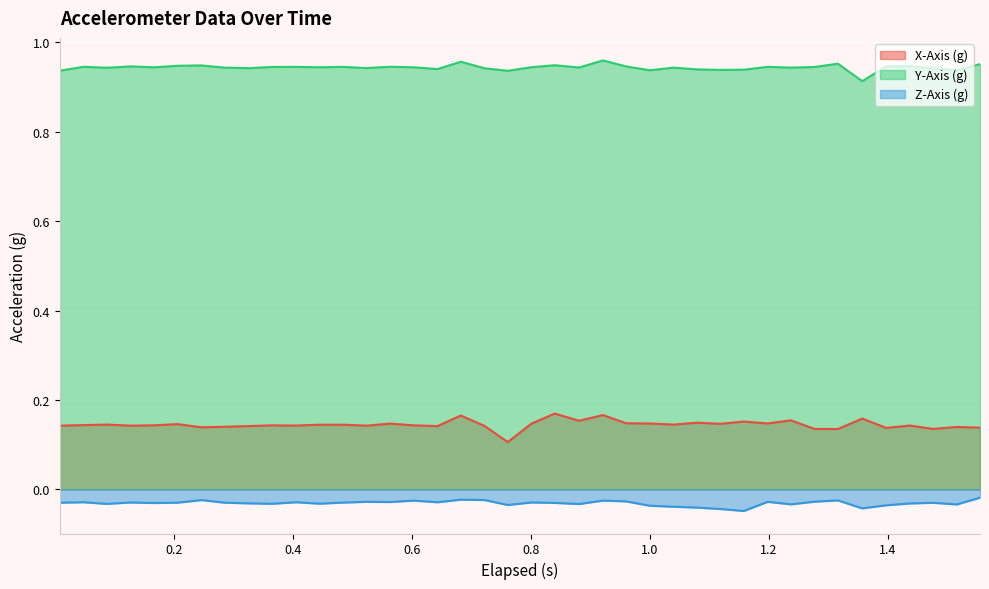

List the series in order of their peak value, highest first.

Y-Axis (g), X-Axis (g), Z-Axis (g)